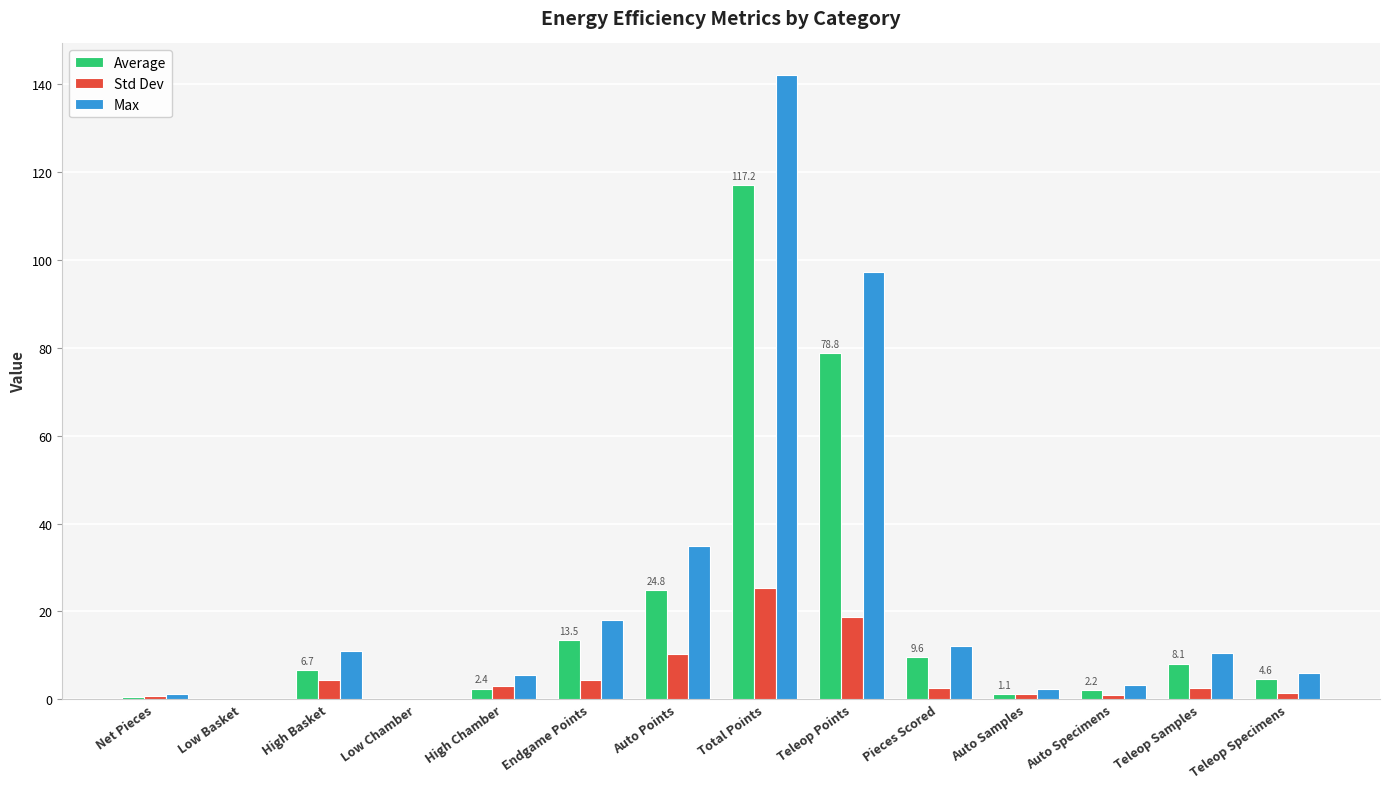

What value does the Max series have at Auto Points?

35.0